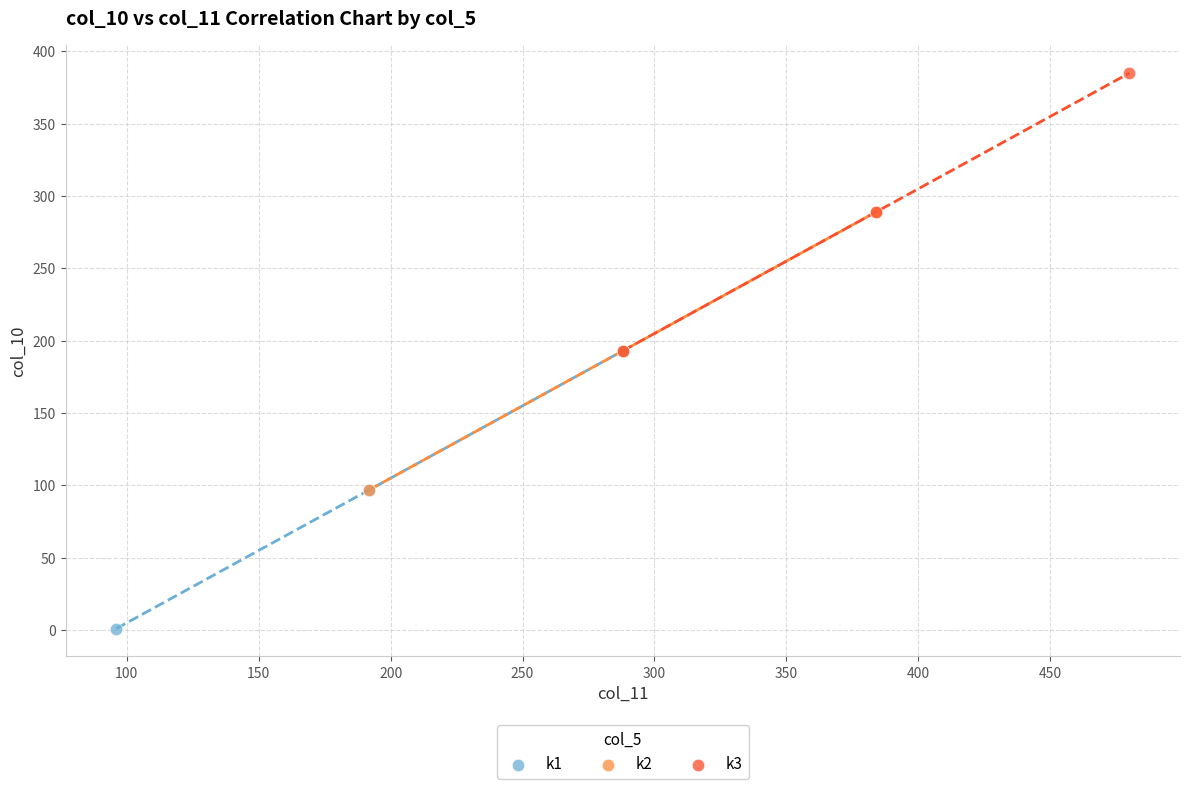

Which series contains the lowest Y value?

k1